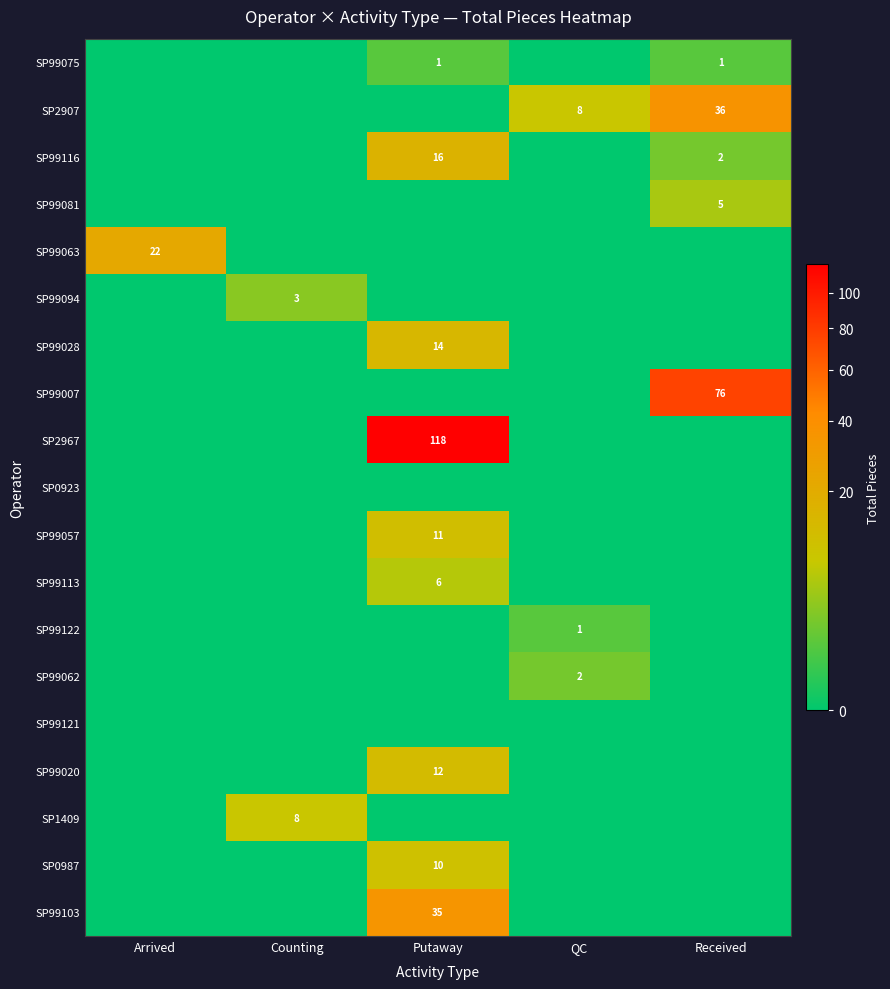

Is it true that SP0987 equals 5 at Putaway?

False